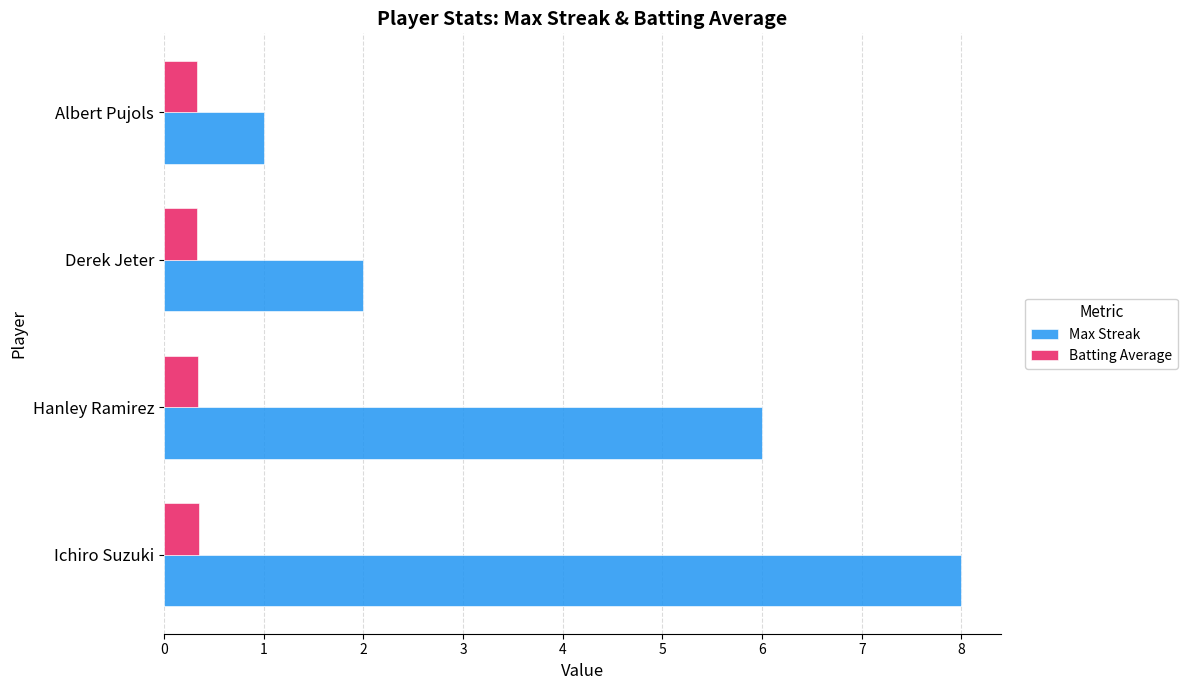

Which series has the largest range (max minus min)?

Max Streak